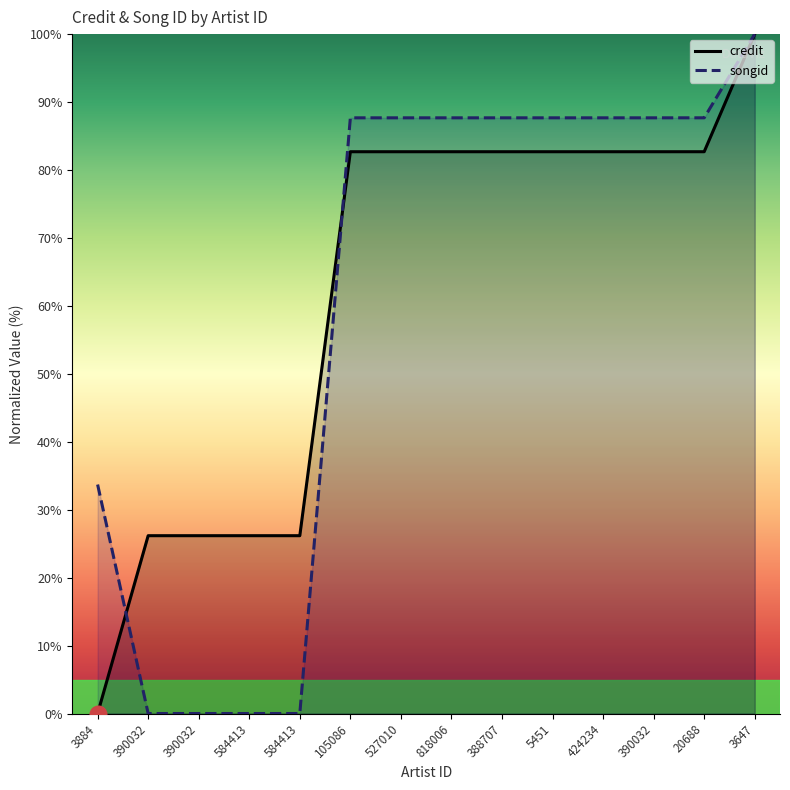

What is the sum of all songid values?

835.1